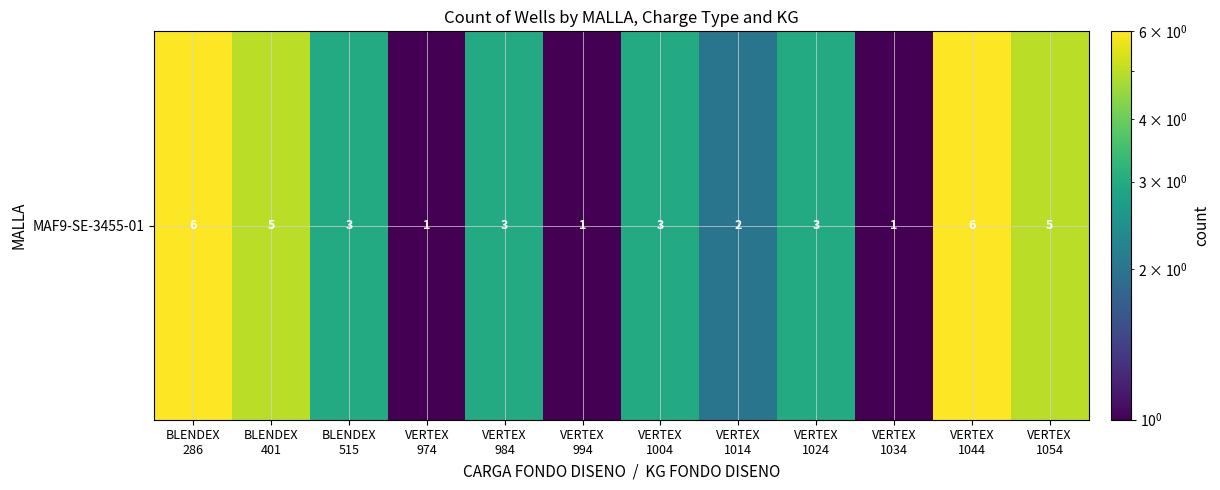

How many series are shown in this chart?

1